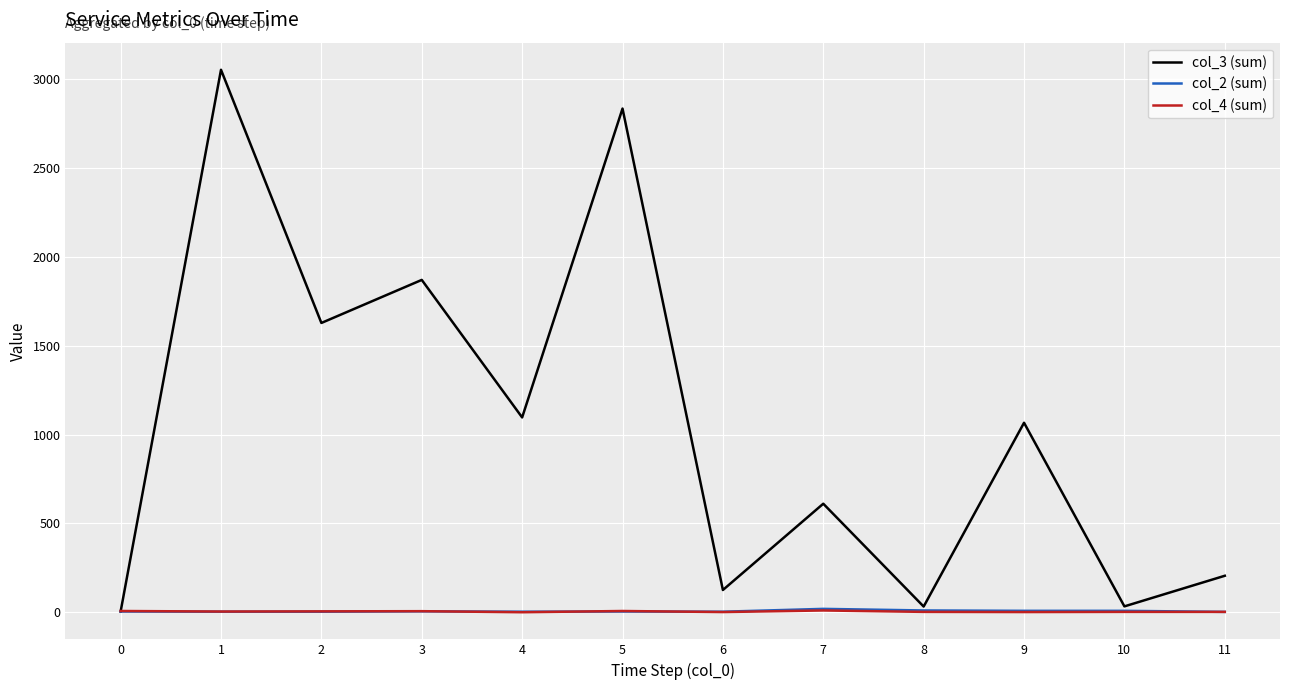

What is the greatest value displayed?

3050